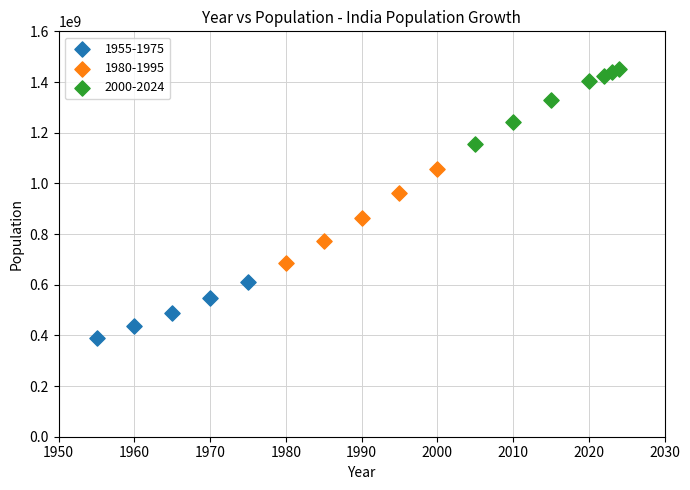

Which series contains the highest Y value?

2000-2024